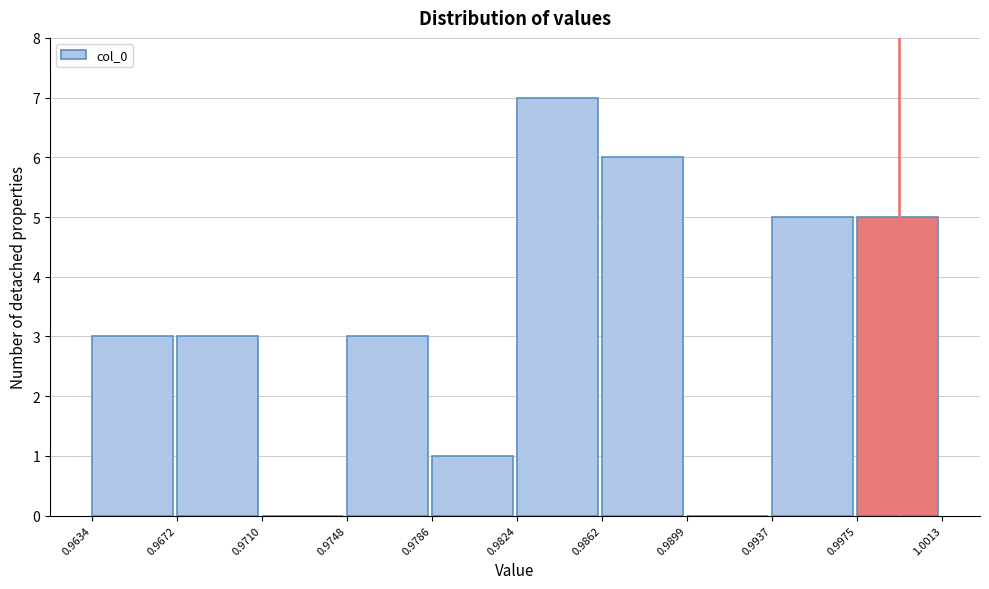

Reading left to right, list every bar in this chart as the range it spans on the x-axis followed by its height. The values are not printed on the chart, so give them approximately, as read against the axis.

0.9634 to 0.9672: 3
0.9672 to 0.9710: 3
0.9710 to 0.9748: 0
0.9748 to 0.9786: 3
0.9786 to 0.9824: 1
0.9824 to 0.9862: 7
0.9862 to 0.9899: 6
0.9899 to 0.9937: 0
0.9937 to 0.9975: 5
0.9975 to 1.0013: 5